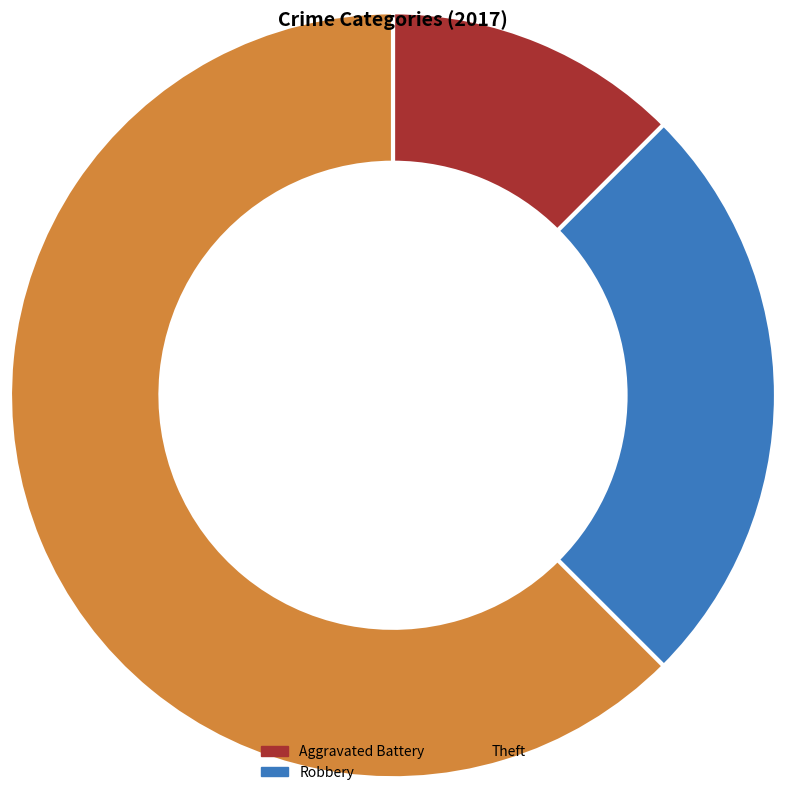

How many slices are in this pie chart?

3